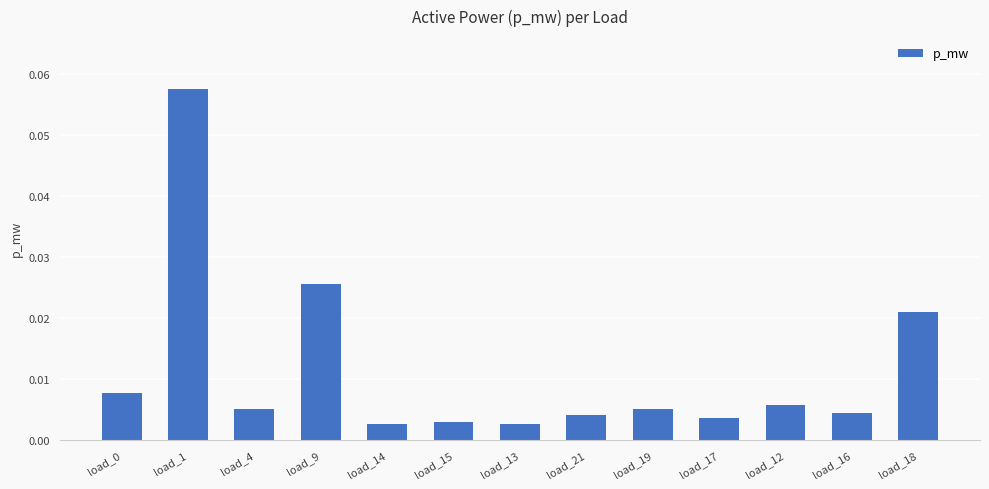

What is the label of the 12th bar from the left?

load_16